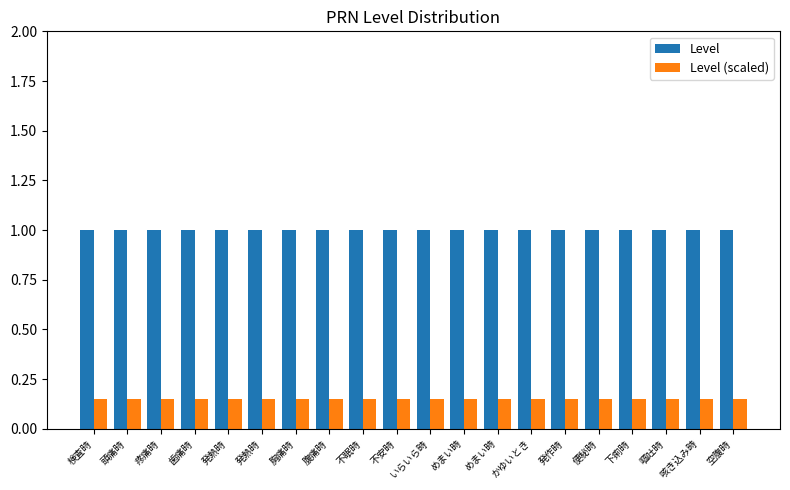

Read the Level (scaled) value at 下痢時.

0.1